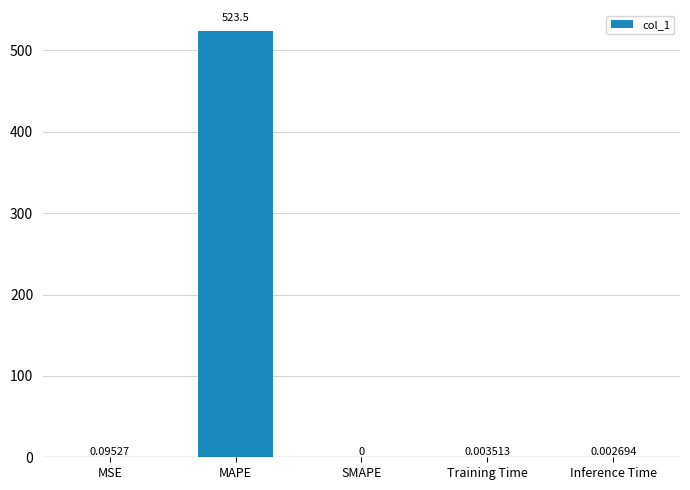

Which label corresponds to the largest value in the chart?

MAPE